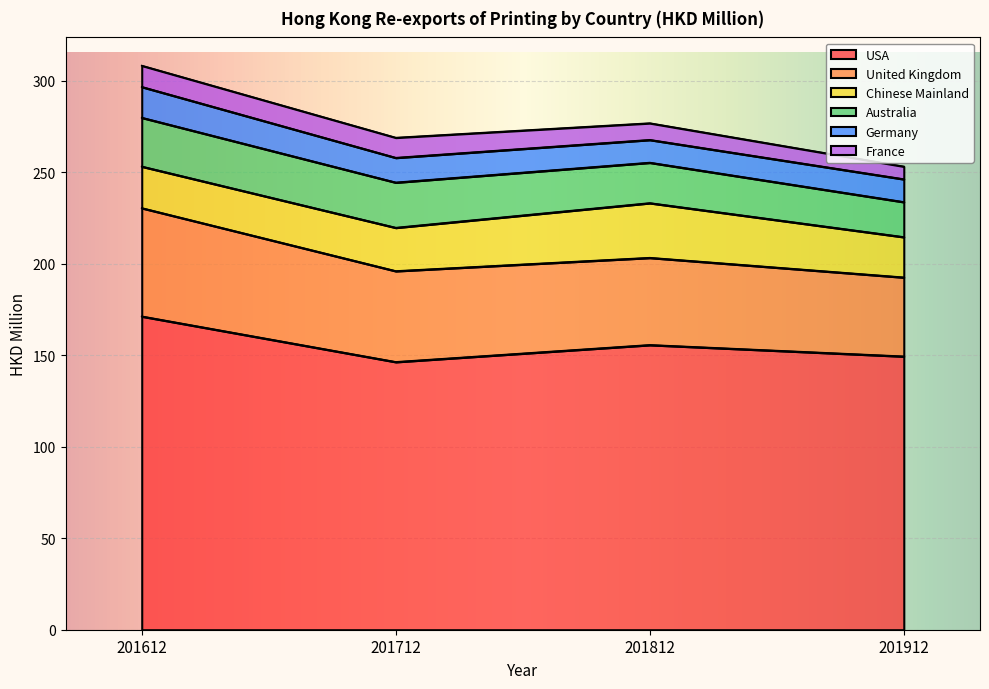

What is the maximum value for United Kingdom?

59.2